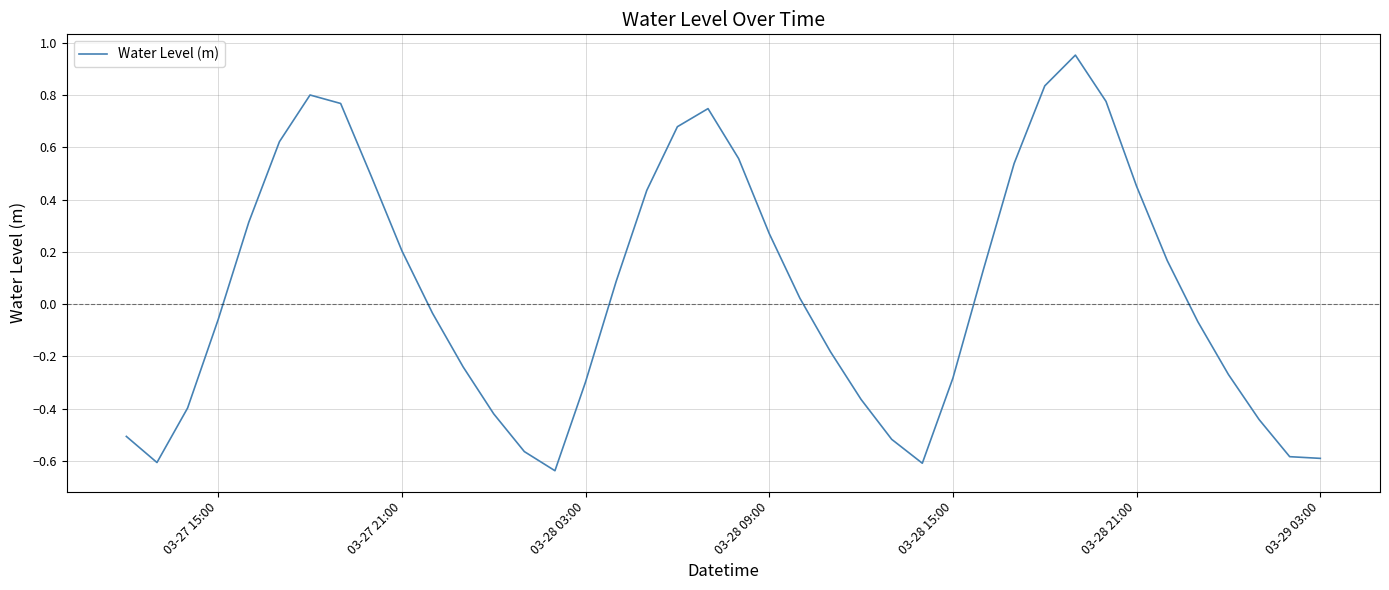

What is the difference between the maximum and minimum values?

1.6